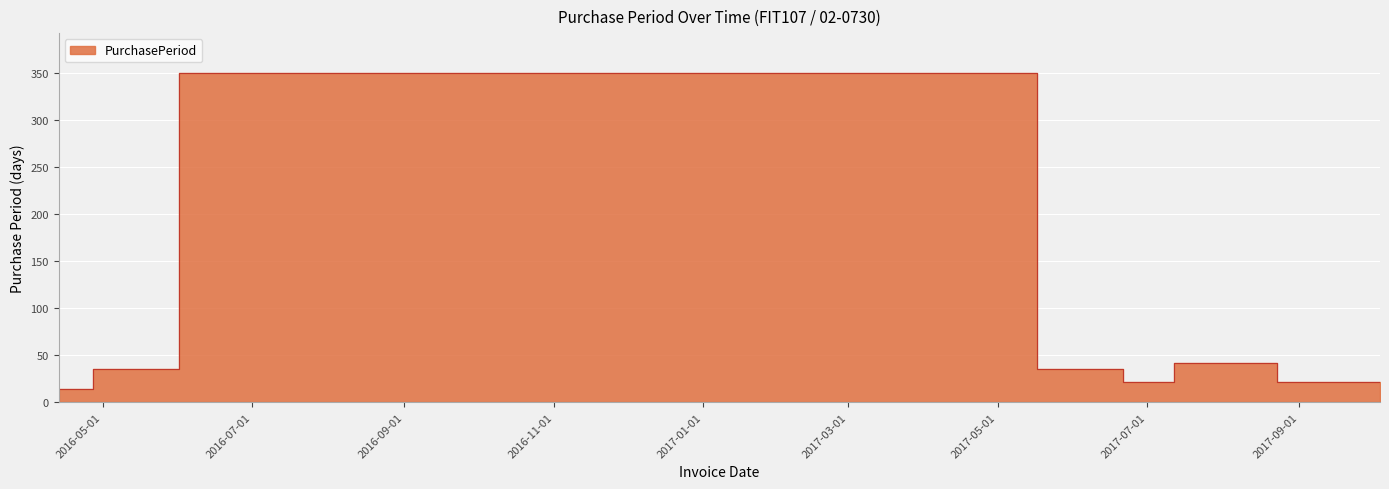

What is the sum of the values at 2017-10-04 and 2016-04-27?

35